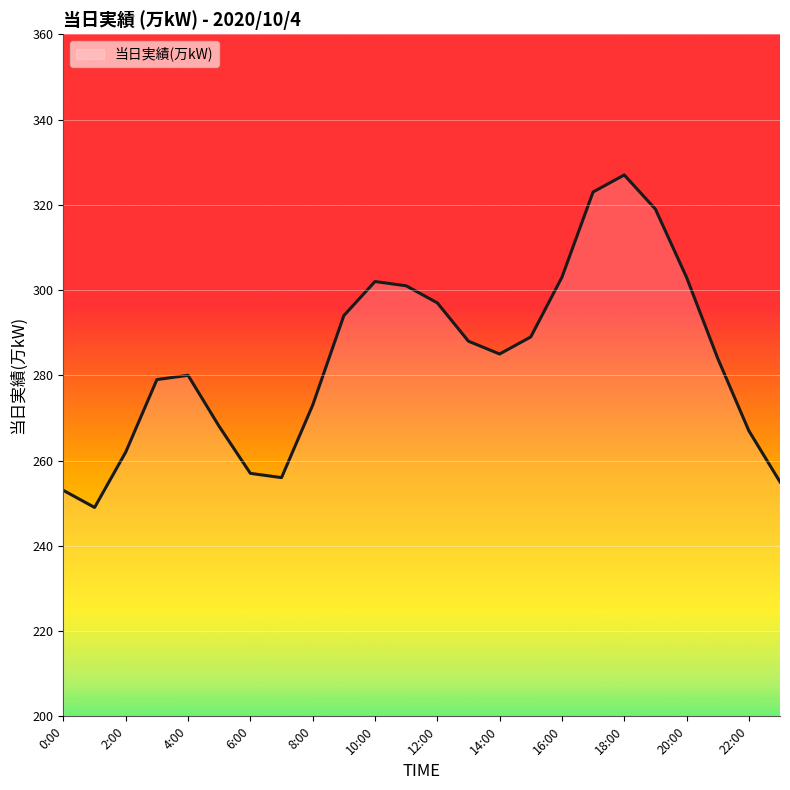

What is the maximum value shown in the chart?

327